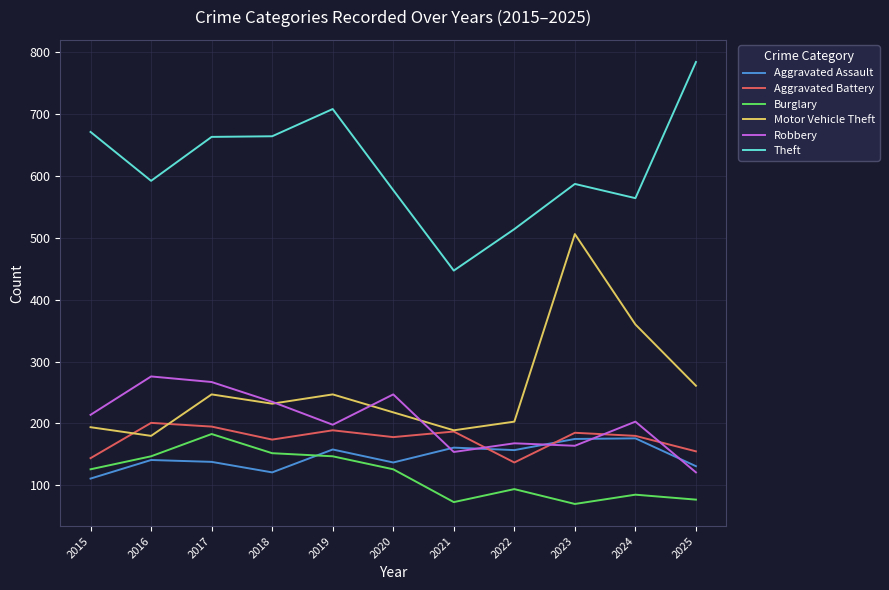

What is the sum of all Aggravated Battery values?

1925